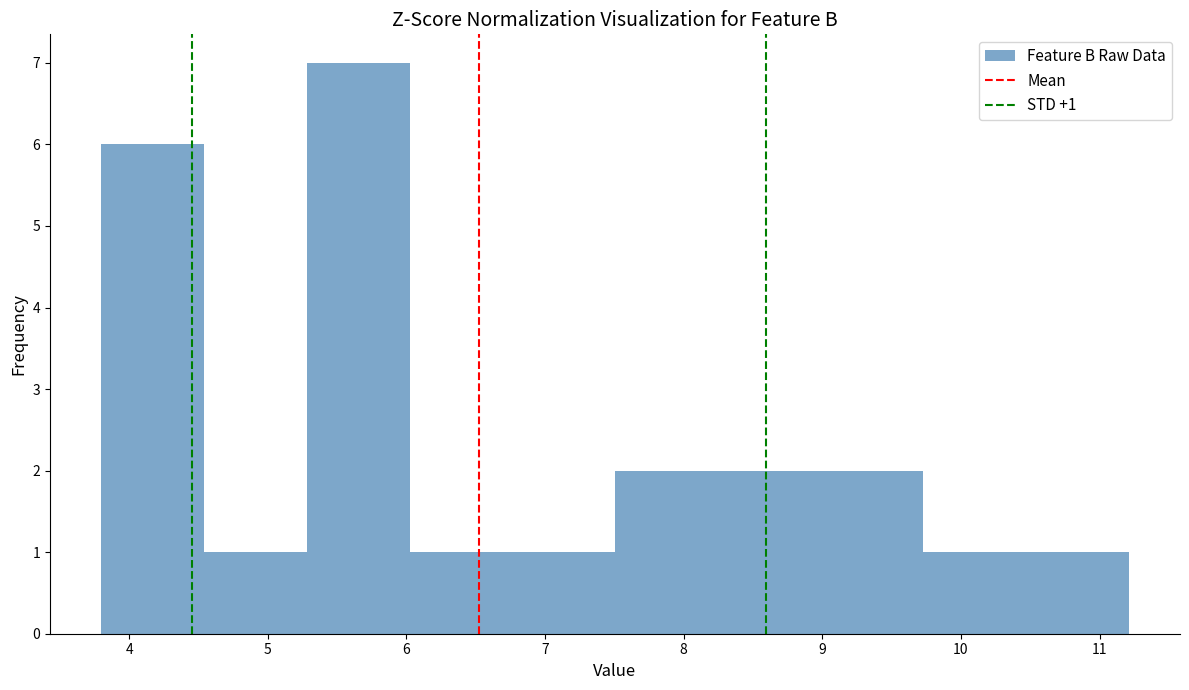

Over which range of the x-axis is the bar tallest?

5.3 to 6.0